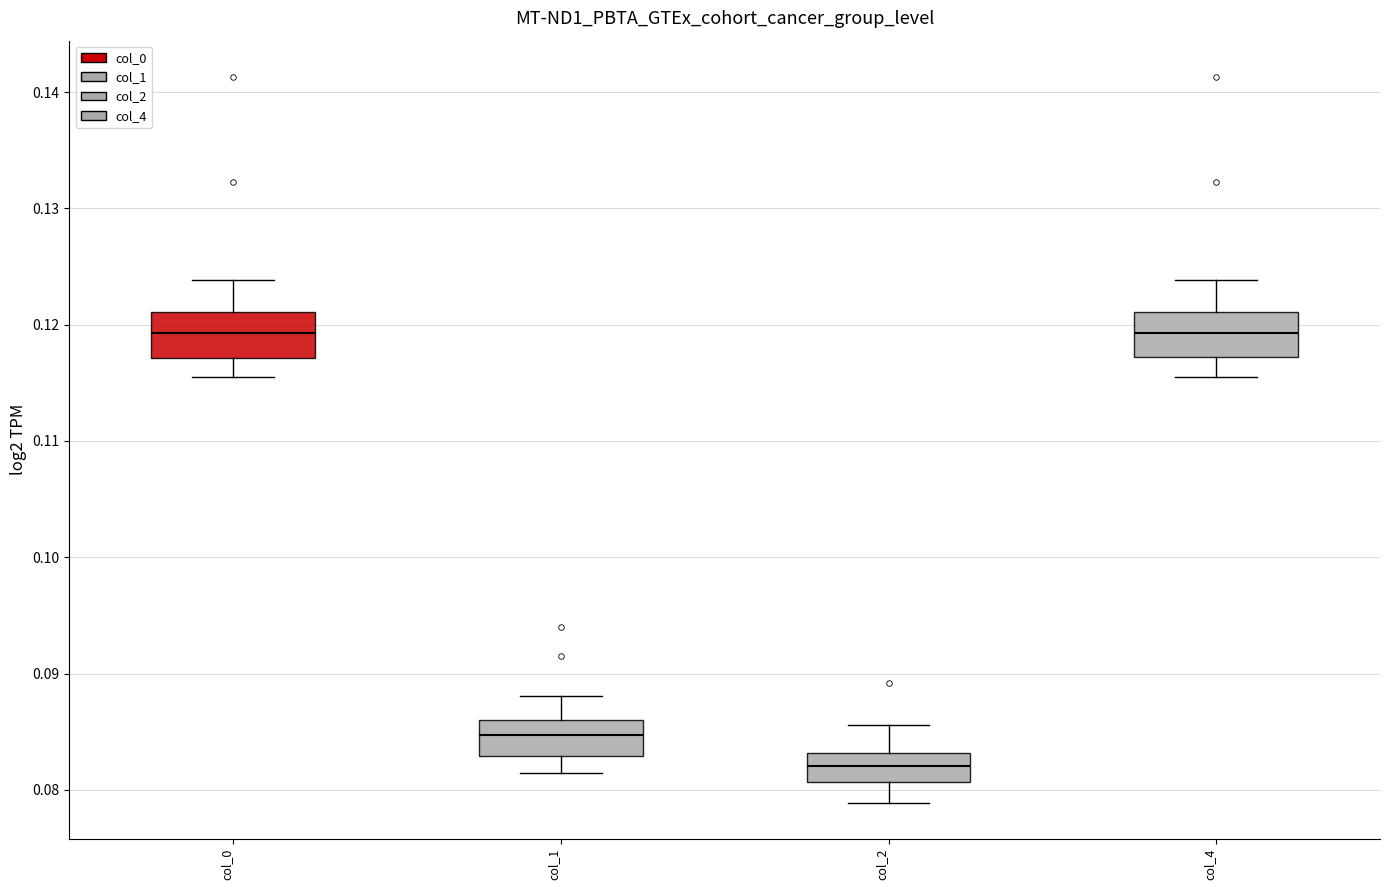

Reading left to right, read every box against the y-axis: the position of its median line, the range the box covers, and the ends of its whiskers. The values are not printed on the chart, so give them approximately, as read against the axis.

col_0: median 0.119, box 0.117 to 0.121, whiskers 0.116 to 0.124
col_1: median 0.085, box 0.083 to 0.086, whiskers 0.081 to 0.088
col_2: median 0.082, box 0.081 to 0.083, whiskers 0.079 to 0.086
col_4: median 0.119, box 0.117 to 0.121, whiskers 0.116 to 0.124